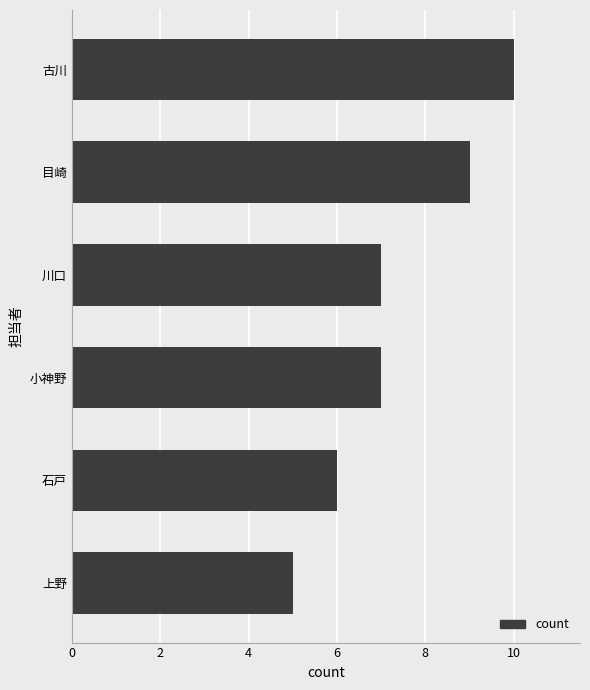

Count the values in the range 6 to 9.

4